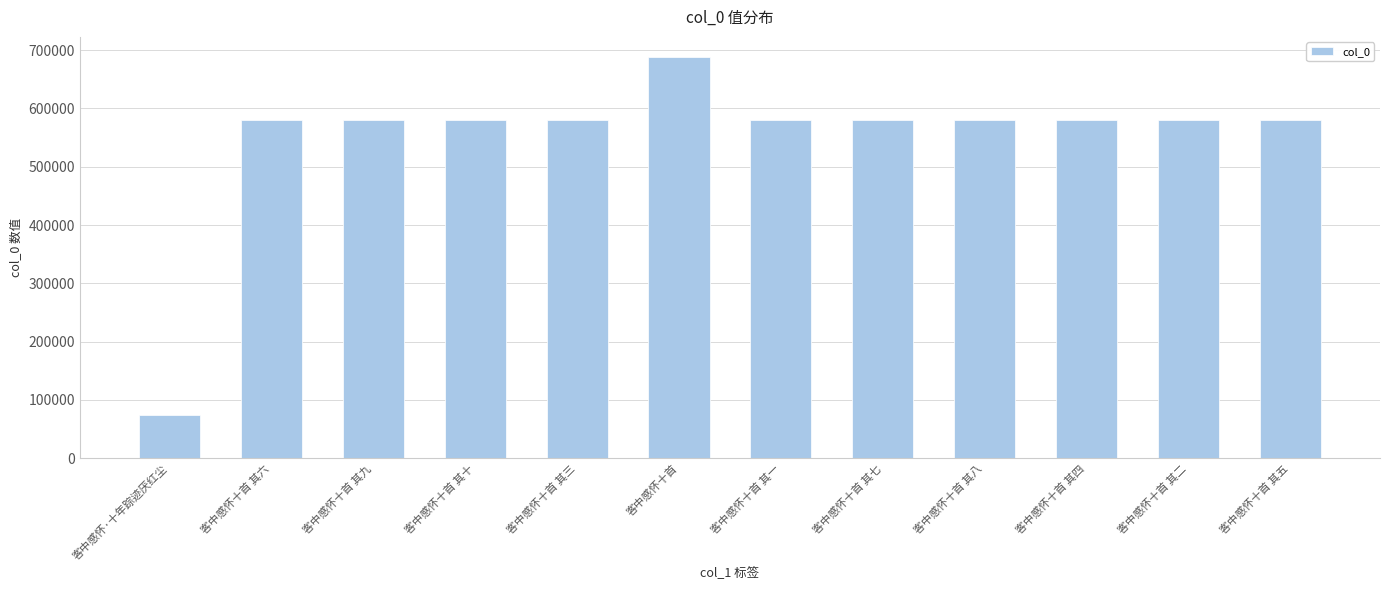

Which has a higher value, 客中感怀十首 其十 or 客中感怀·十年踪迹厌红尘?

客中感怀十首 其十